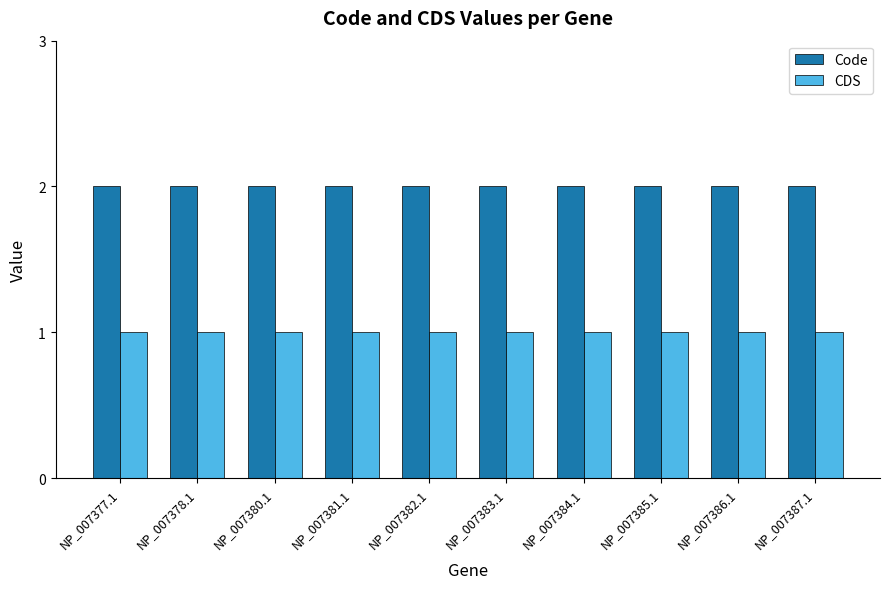

What is the lowest value of the CDS series?

1